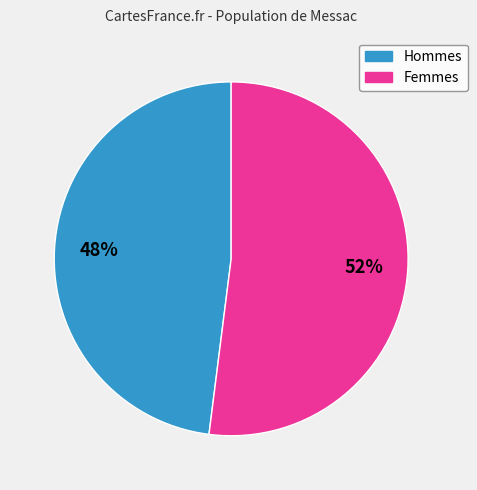

To the nearest percent, what is the difference between the largest and smallest slice percentages?

4%